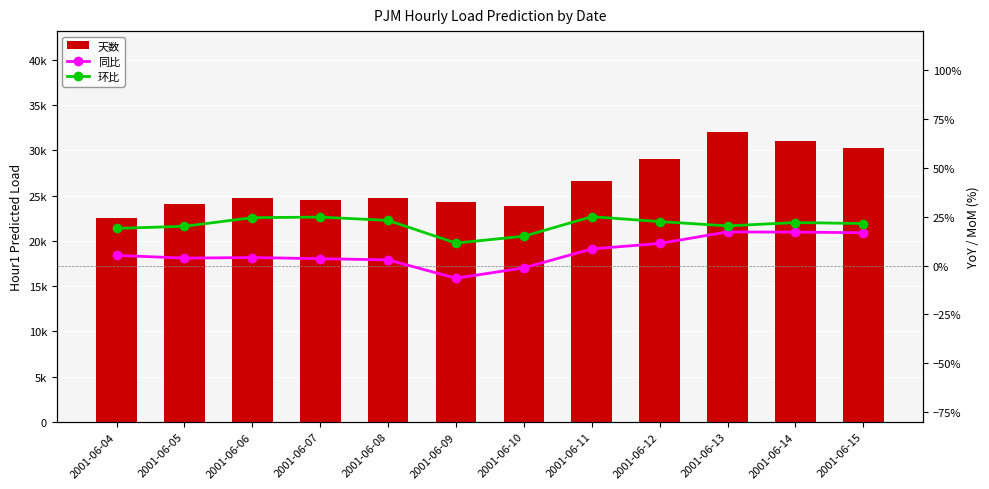

Which series changed the most between 2001-06-07 and 2001-06-15?

天数